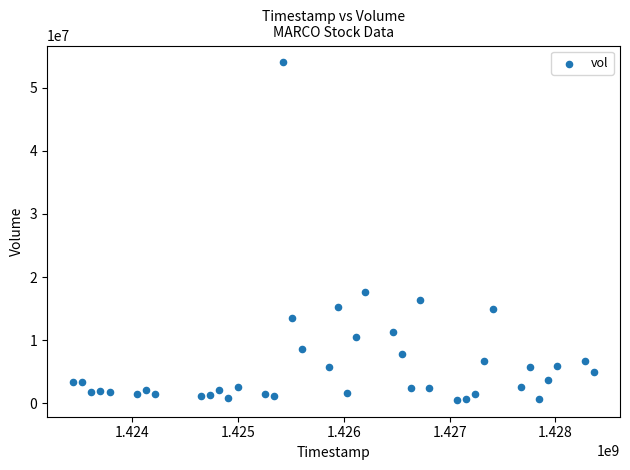

What Y value in the scatter plot is closest to 27273700?

17663700